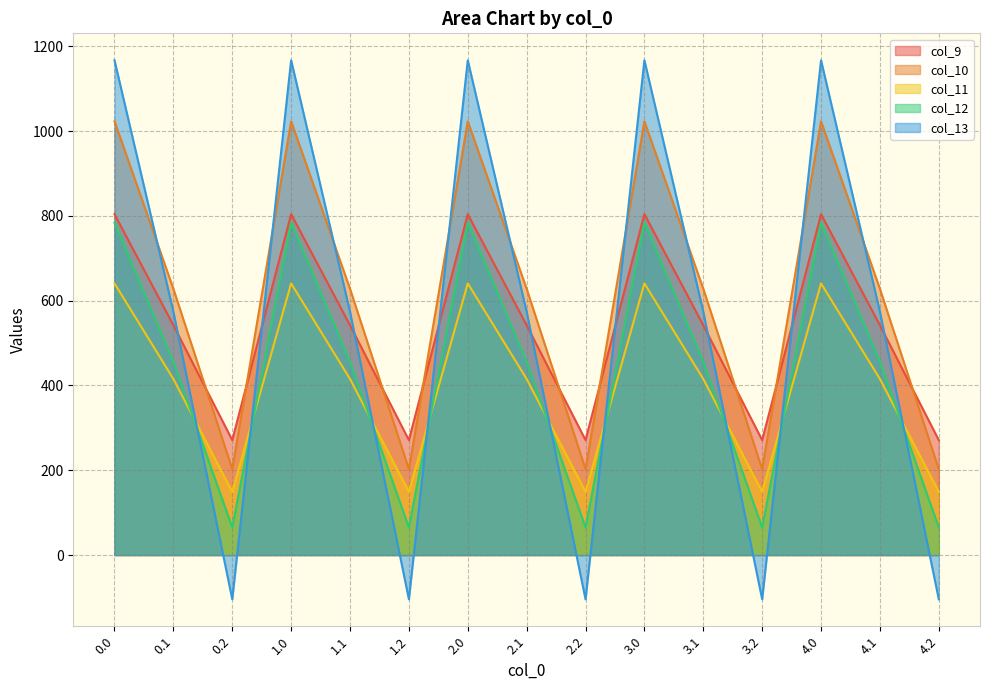

What are all the series names shown in the legend?

col_9, col_10, col_11, col_12, col_13